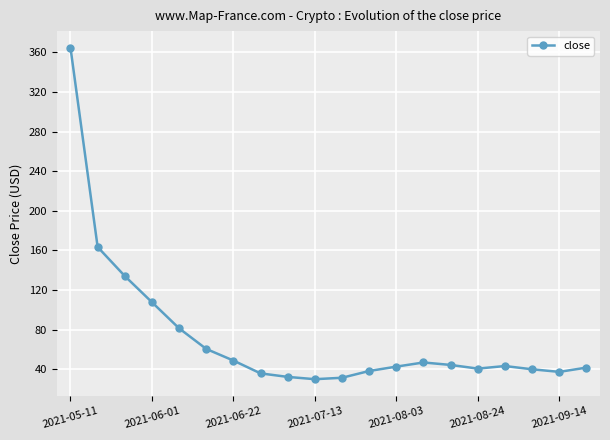

What is the greatest value displayed?

364.8